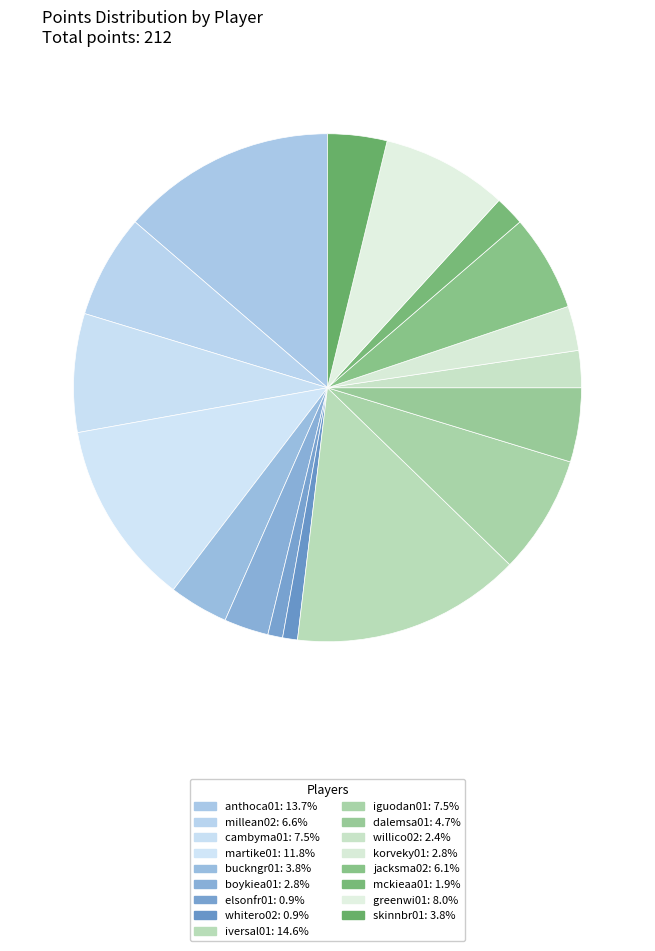

Count the number of slices in the pie.

17